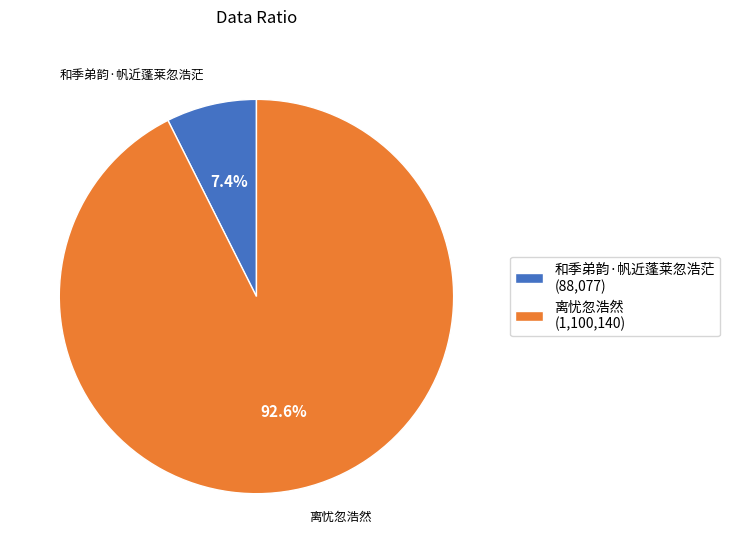

To the nearest percent, what is the difference between the largest and smallest slice percentages?

85%